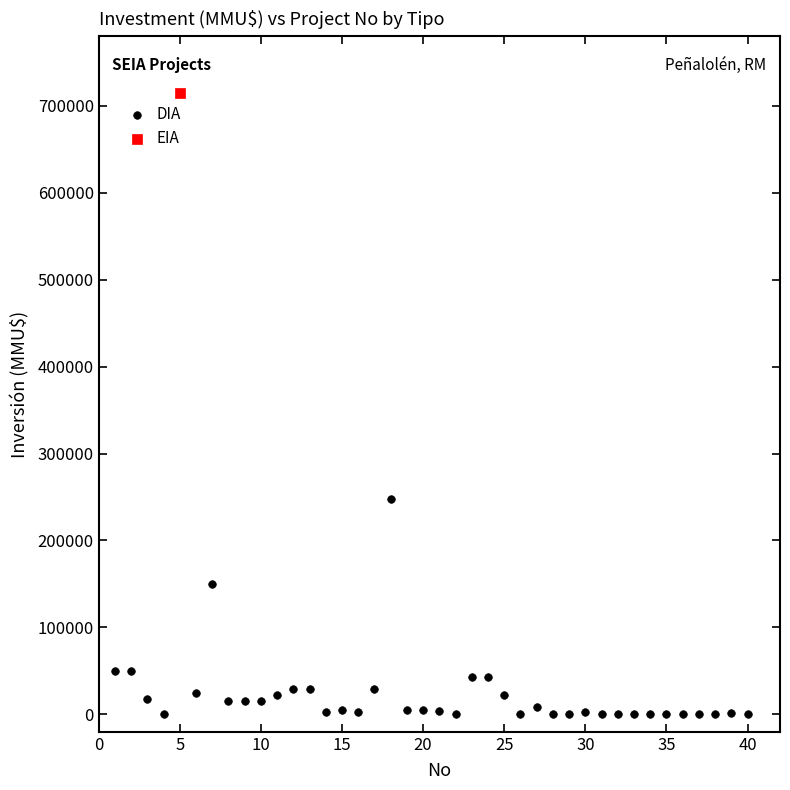

What are all the series names shown in the legend?

DIA, EIA